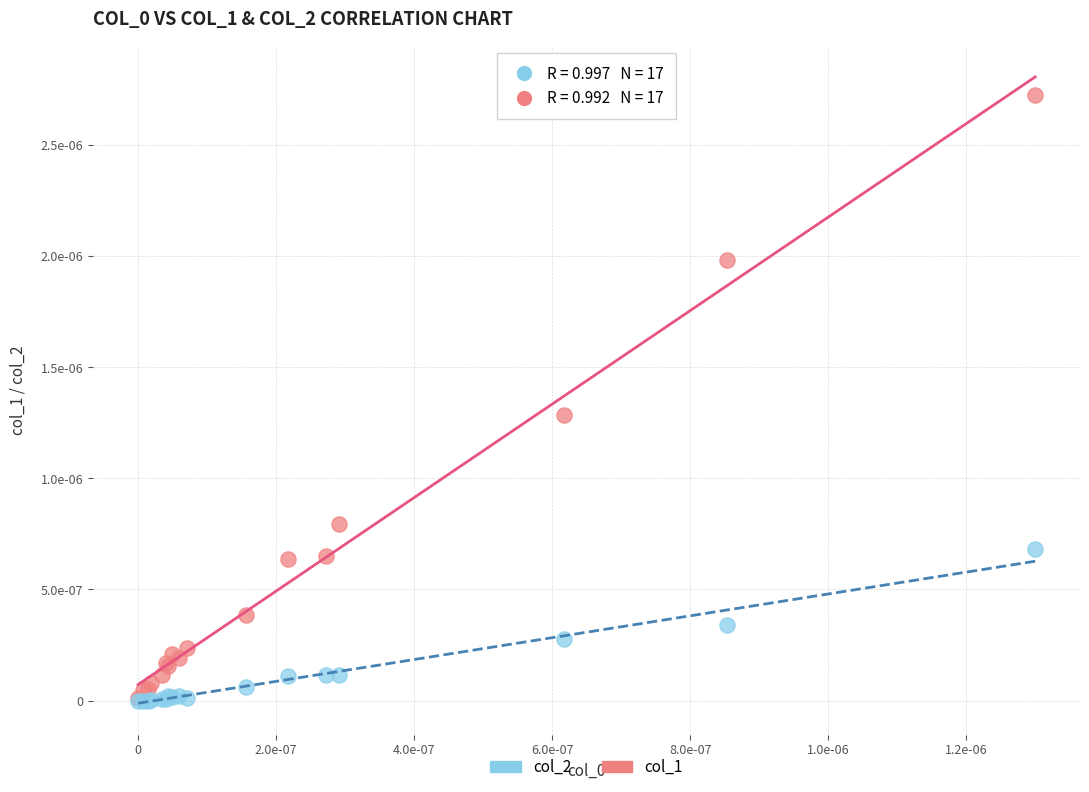

Which series has the largest Y range (max minus min)?

col_1